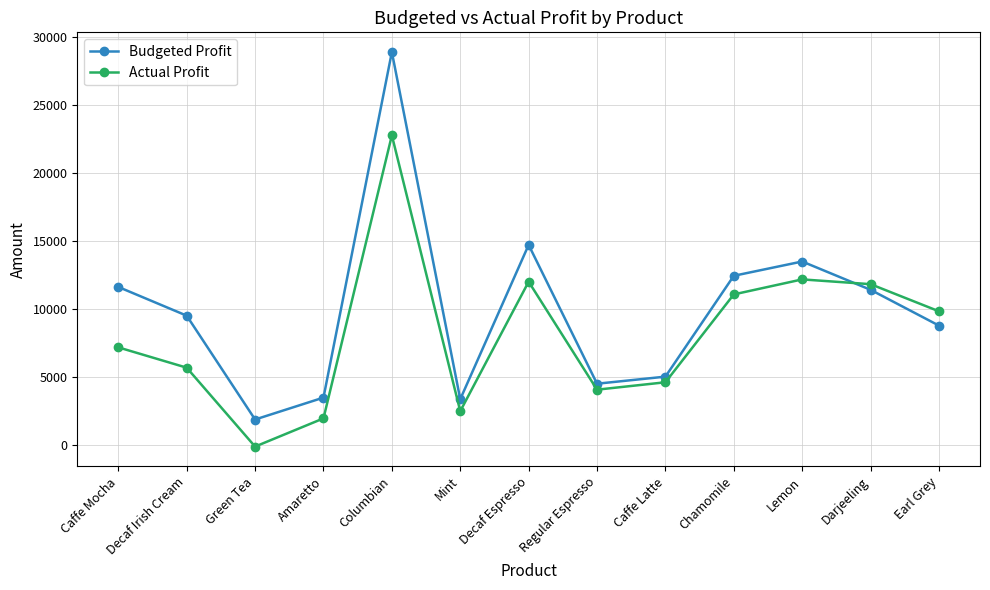

What is the sum of the Budgeted Profit values at Mint and Lemon?

16900